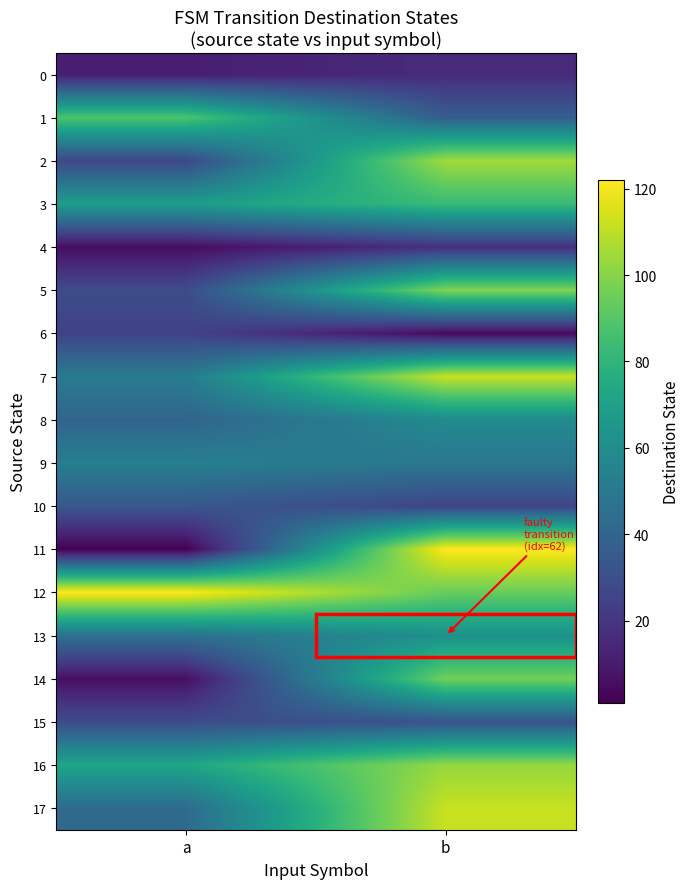

Reading left to right, what are all the values shown in this chart?

0: a=11	b=16
1: a=88	b=37
2: a=27	b=105
3: a=68	b=83
4: a=5	b=18
5: a=29	b=99
6: a=25	b=4
7: a=51	b=112
8: a=40	b=59
9: a=53	b=49
10: a=34	b=26
11: a=1	b=122
12: a=122	b=94
13: a=46	b=62
14: a=6	b=96
15: a=29	b=32
16: a=72	b=103
17: a=43	b=112